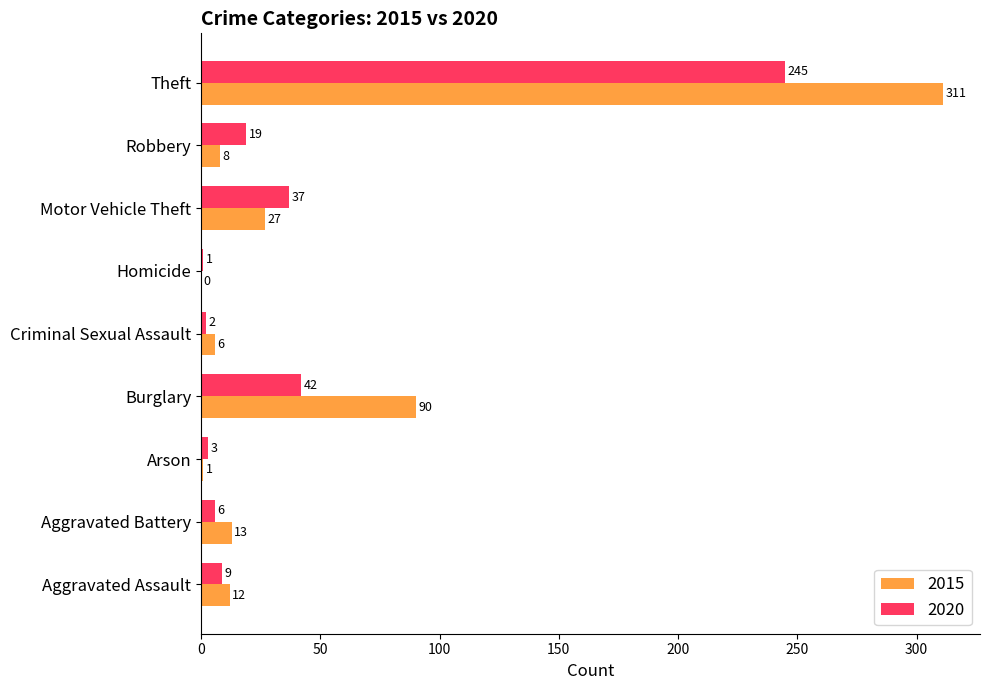

Between Arson and Robbery, which series saw the biggest shift?

2020